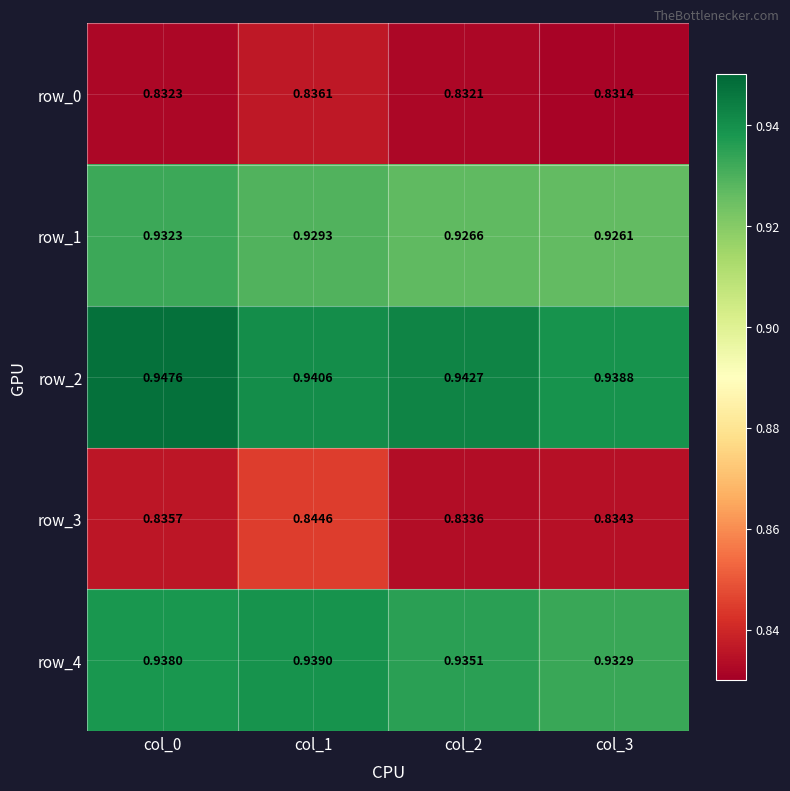

What is the difference between the highest and lowest values at col_1?

0.1